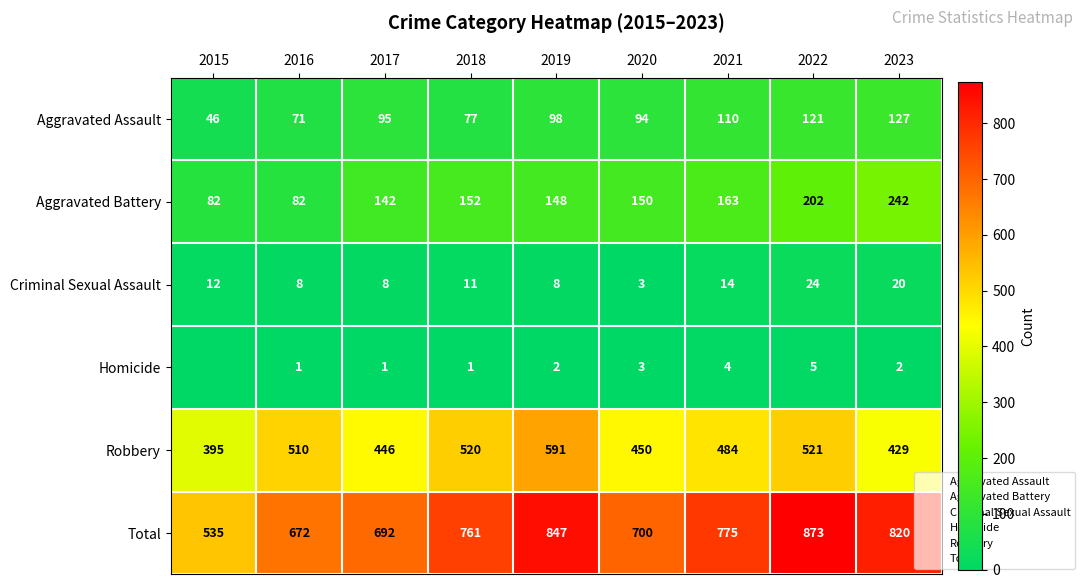

What is the approximate value of Homicide at 2023?

2